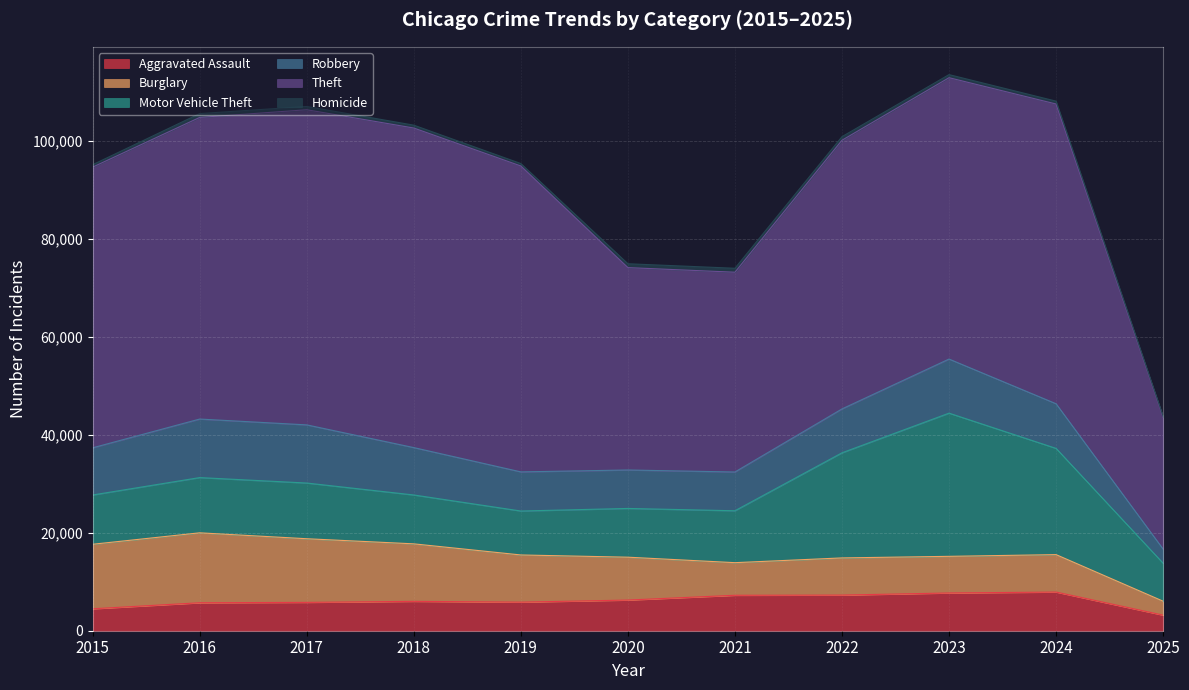

Which series has the largest range (max minus min)?

Theft